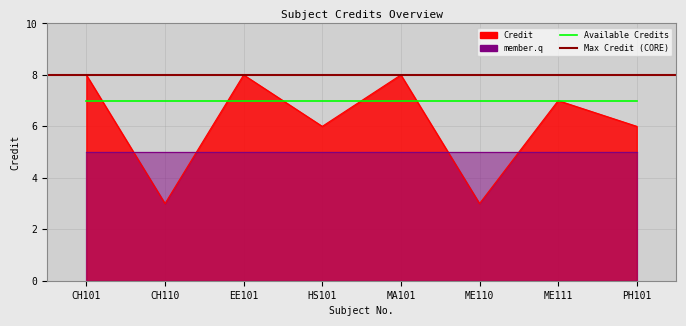

Rank the categories by value from lowest to highest.

CH110, ME110, HS101, PH101, ME111, CH101, EE101, MA101